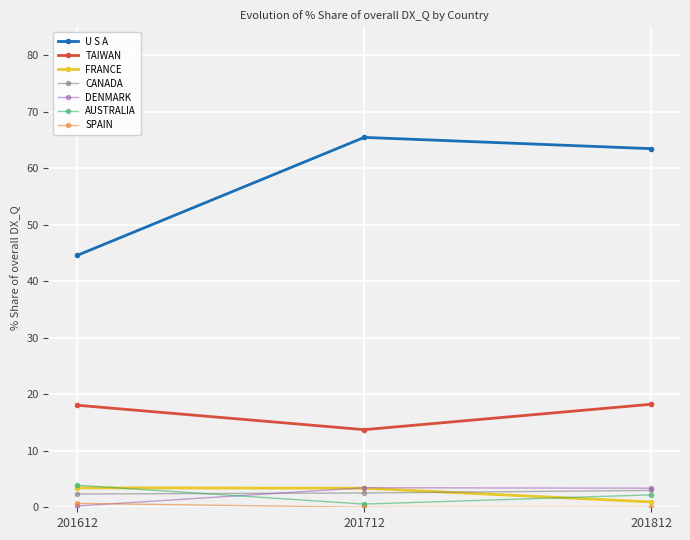

Which series has the widest spread of values?

U S A